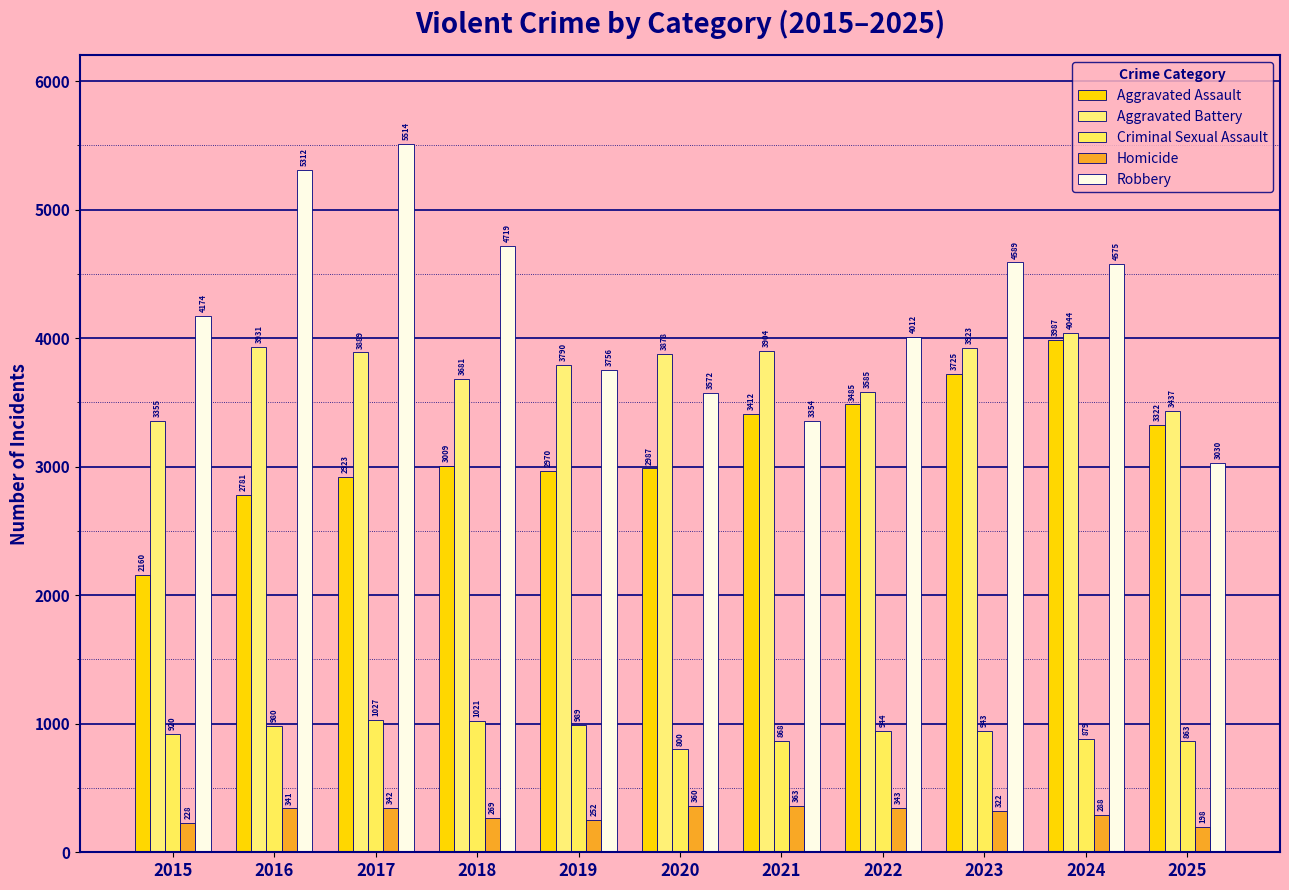

Is it true that Homicide equals 252 at 2019?

True